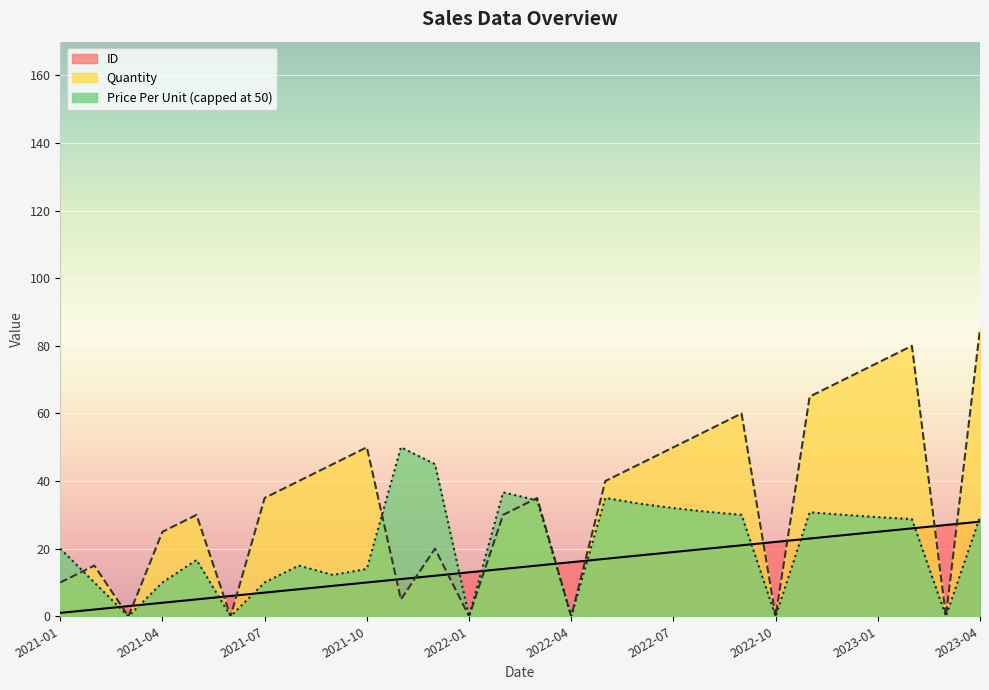

Rank the categories by ID value from highest to lowest.

2023-04, 2023-03, 2023-02, 2023-01, 2022-12, 2022-11, 2022-10, 2022-09, 2022-08, 2022-07, 2022-06, 2022-05, 2022-04, 2022-03, 2022-02, 2022-01, 2021-12, 2021-11, 2021-10, 2021-09, 2021-08, 2021-07, 2021-06, 2021-05, 2021-04, 2021-03, 2021-02, 2021-01